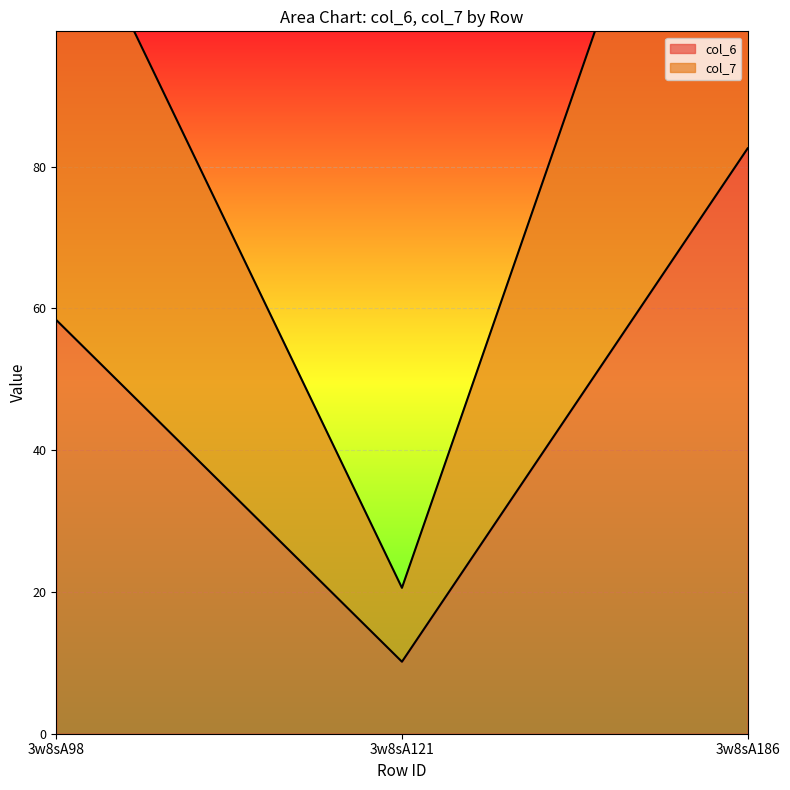

The value of col_6 at 3w8sA98 is 24.4. True or false?

False